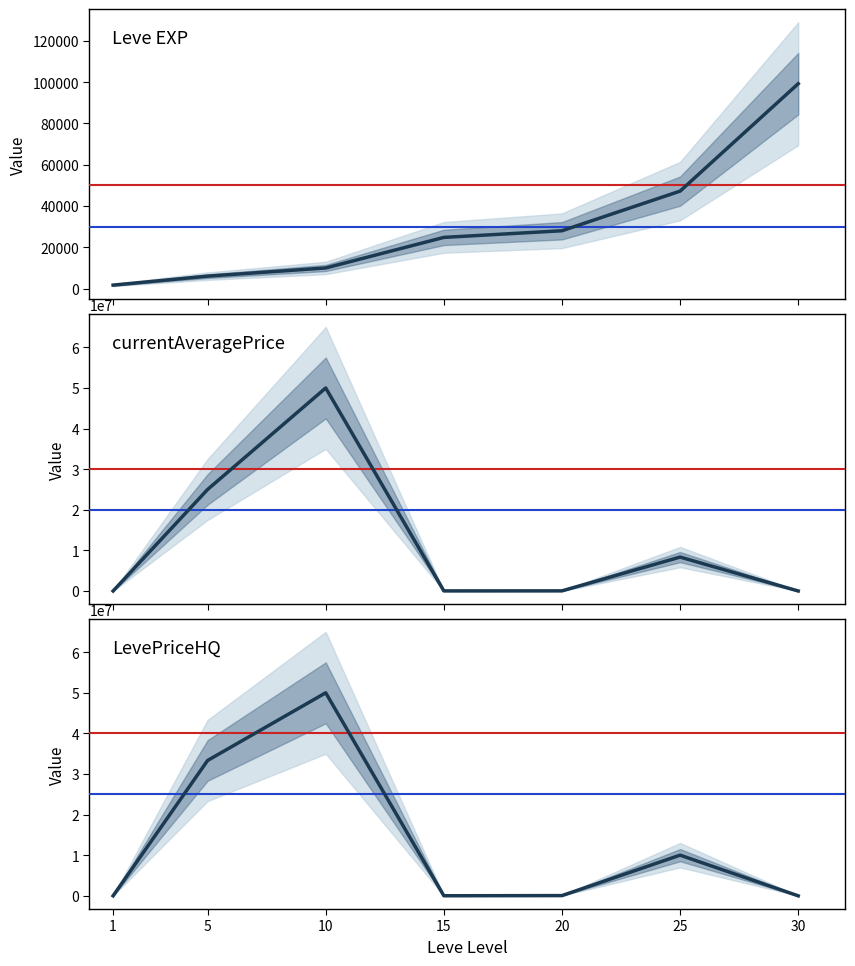

Rank the series at 5 from highest to lowest value.

LevePriceHQ, currentAveragePrice, Leve EXP